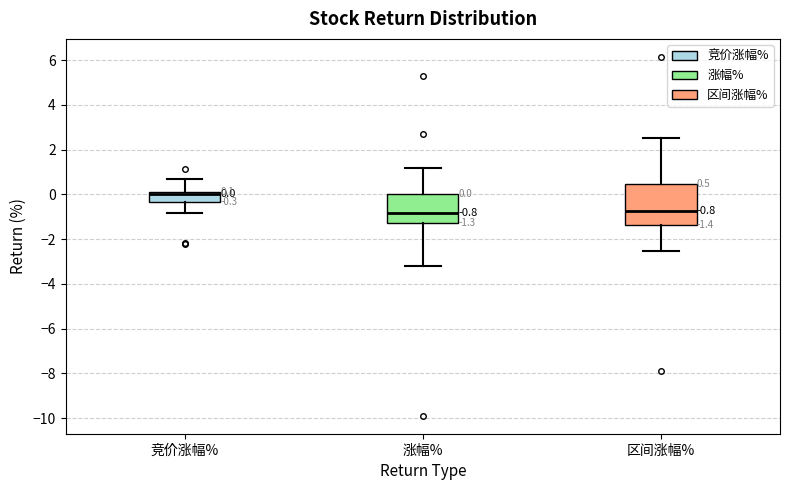

Comparing the boxes themselves (not the whiskers), which one is the tallest?

区间涨幅%